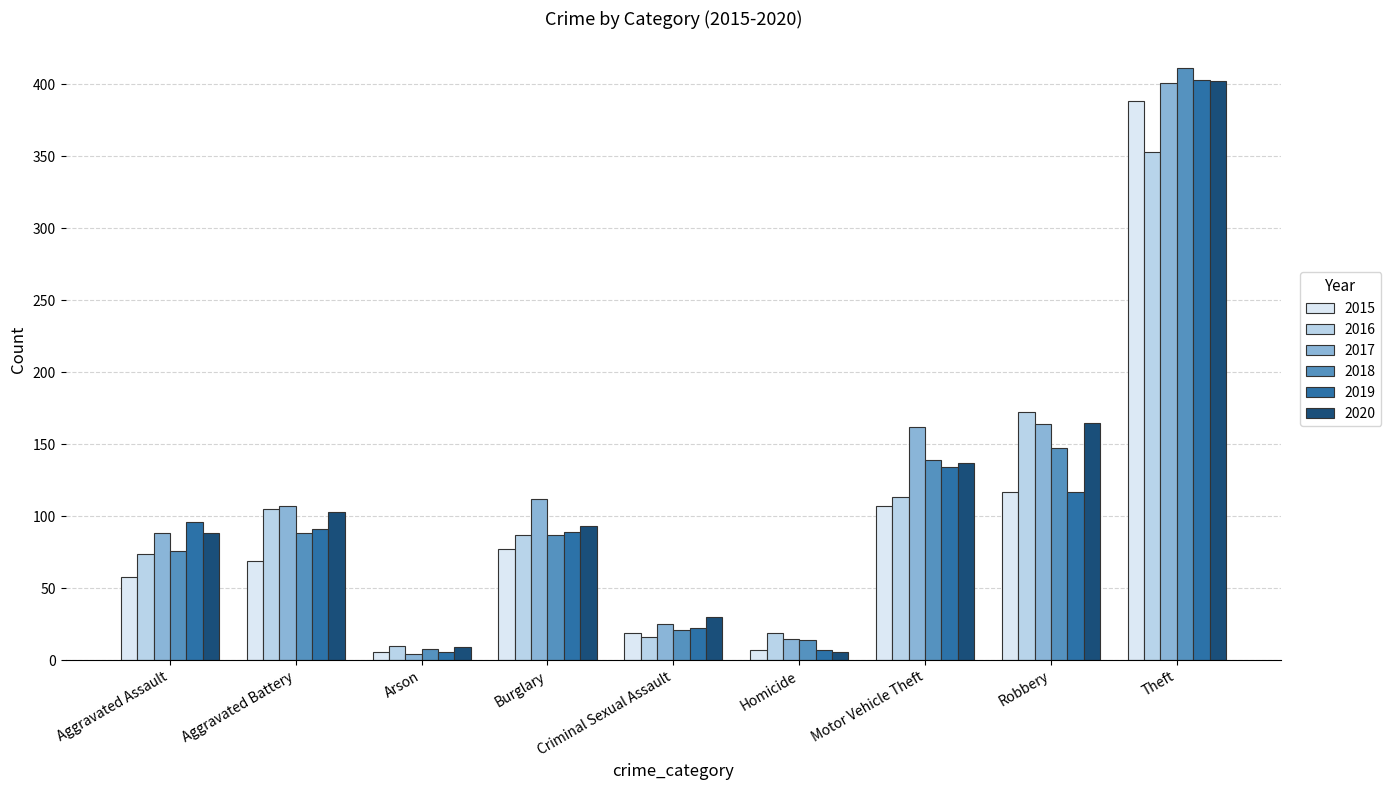

What is the total value across all series at Burglary?

545